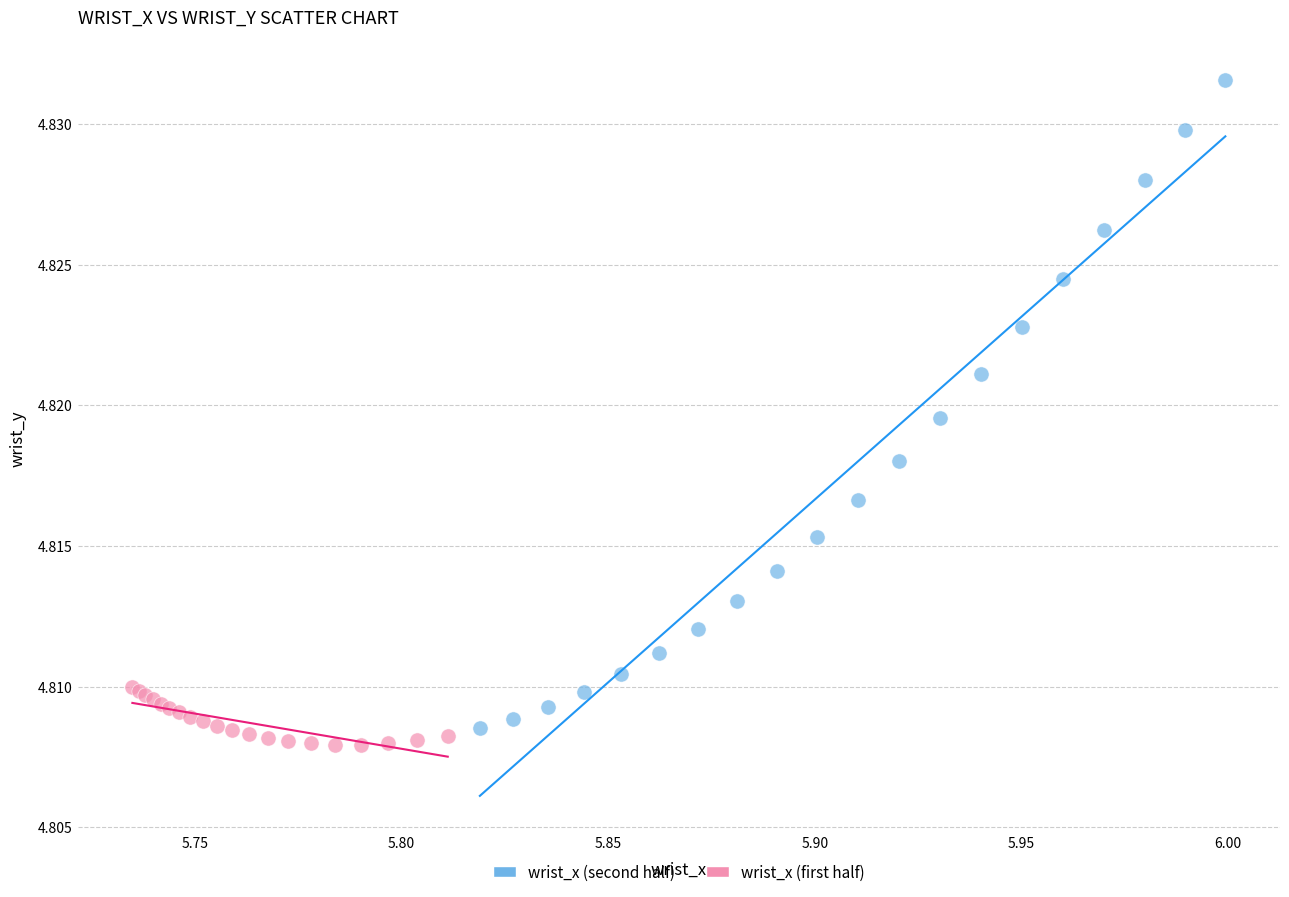

Which series contains the highest Y value?

wrist_x (second half)